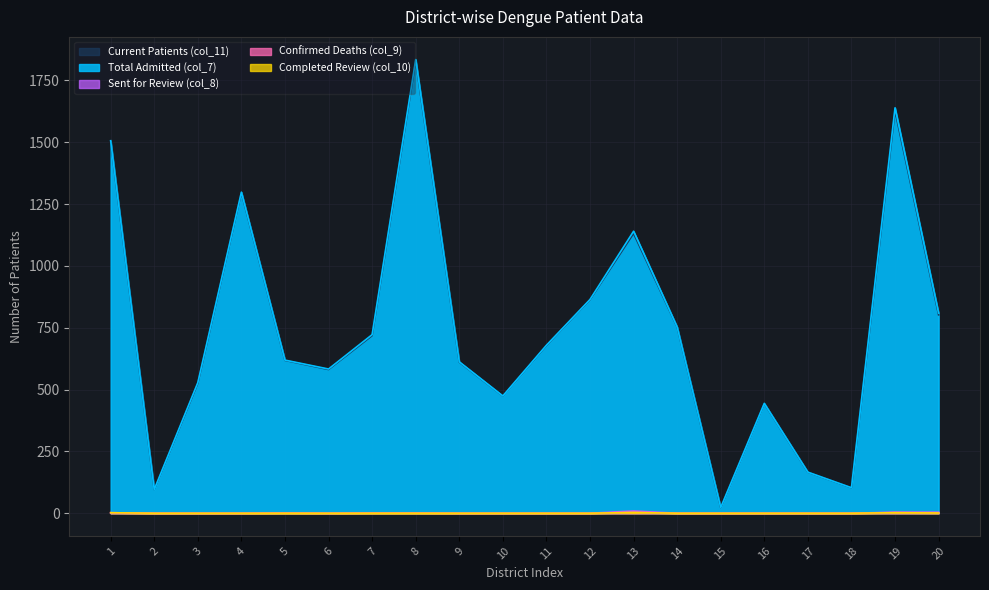

The Current Patients (col_11) series shows 96 at 2. True or false?

True